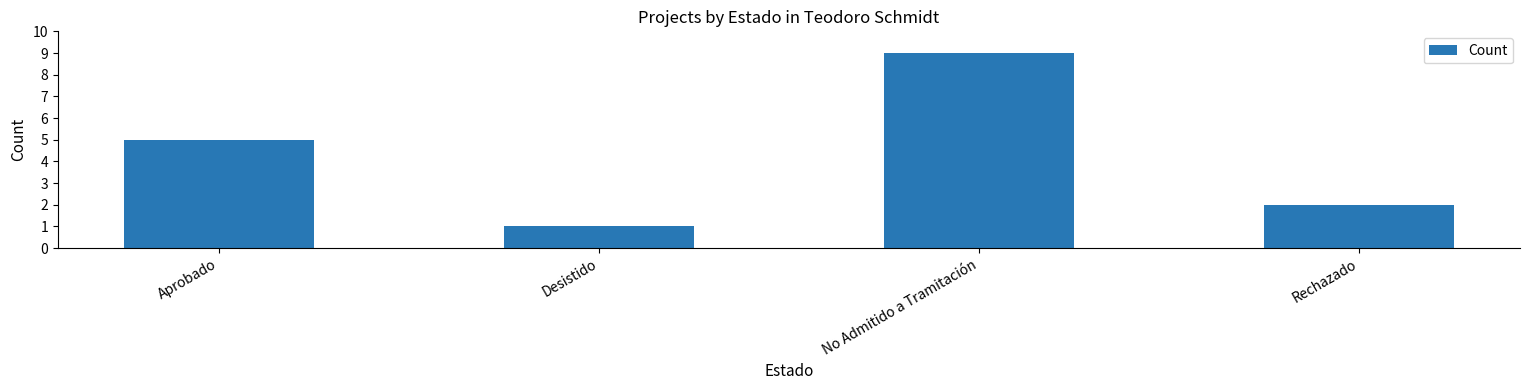

How many values are below 5?

2